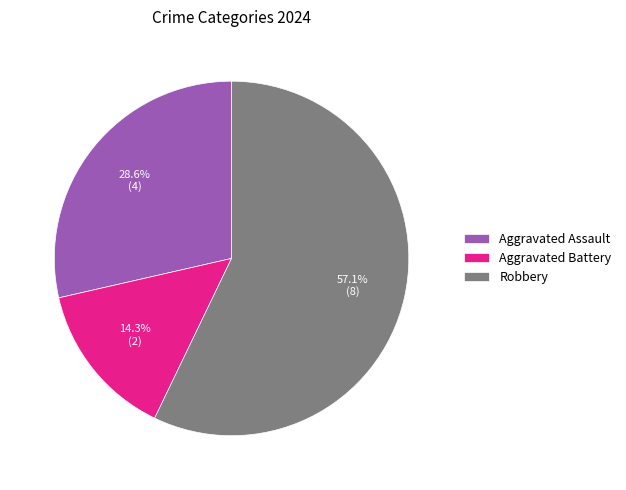

What percentage do Robbery and Aggravated Assault together represent?

85.7%